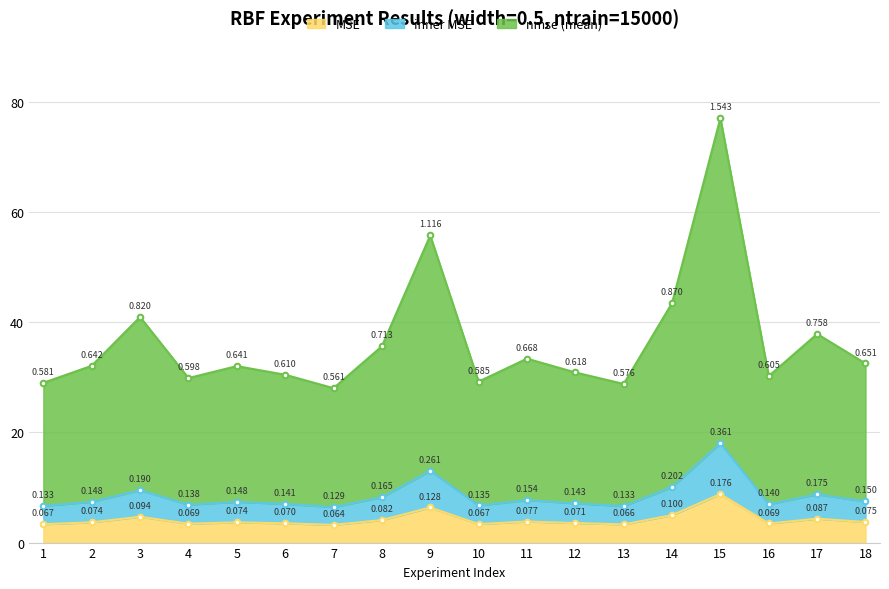

True or false: MSE and inner MSE intersect in this chart.

False